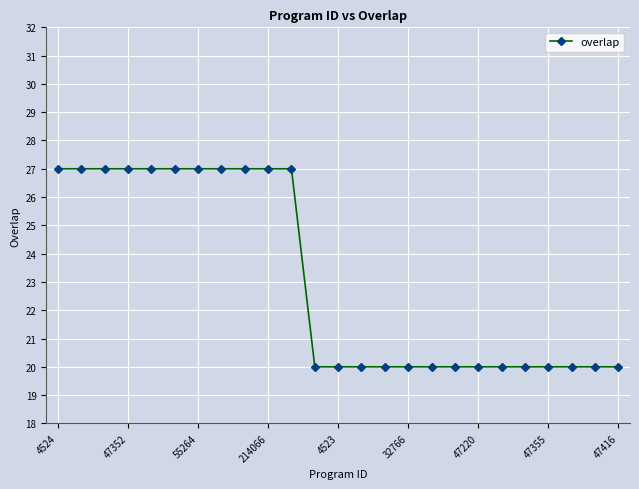

What is the greatest value displayed?

27